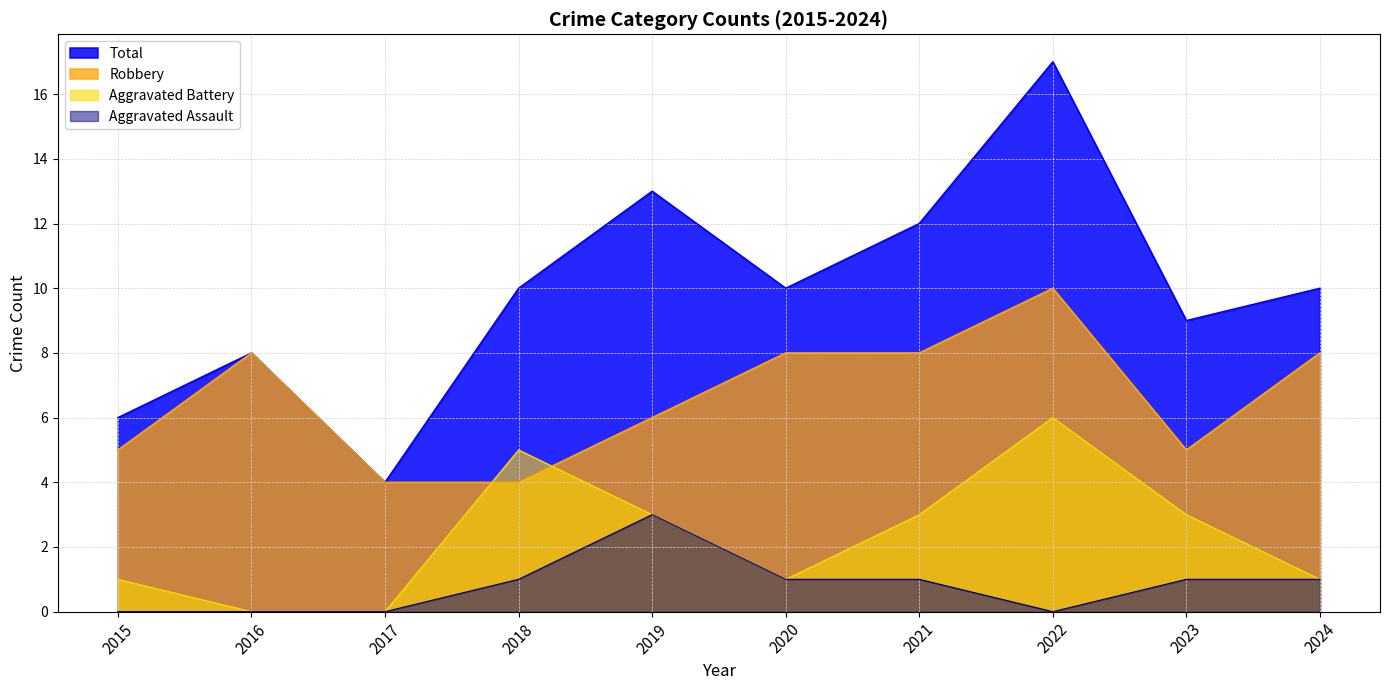

Which series has the largest total across all categories?

Total